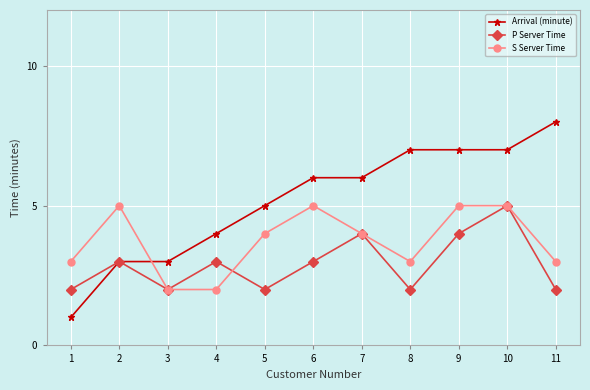

What are all the series names shown in the legend?

Arrival (minute), P Server Time, S Server Time